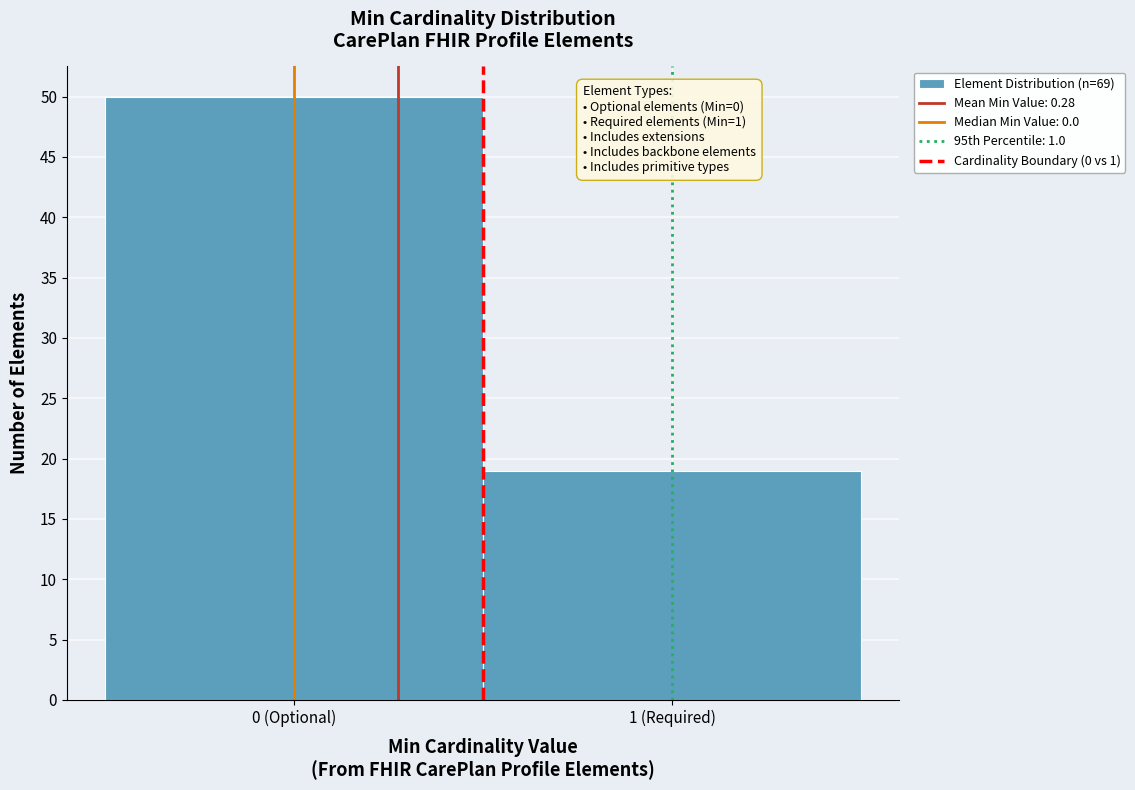

Reading left to right, what are all the values shown in this chart?

0 (Optional)=50	1 (Required)=19